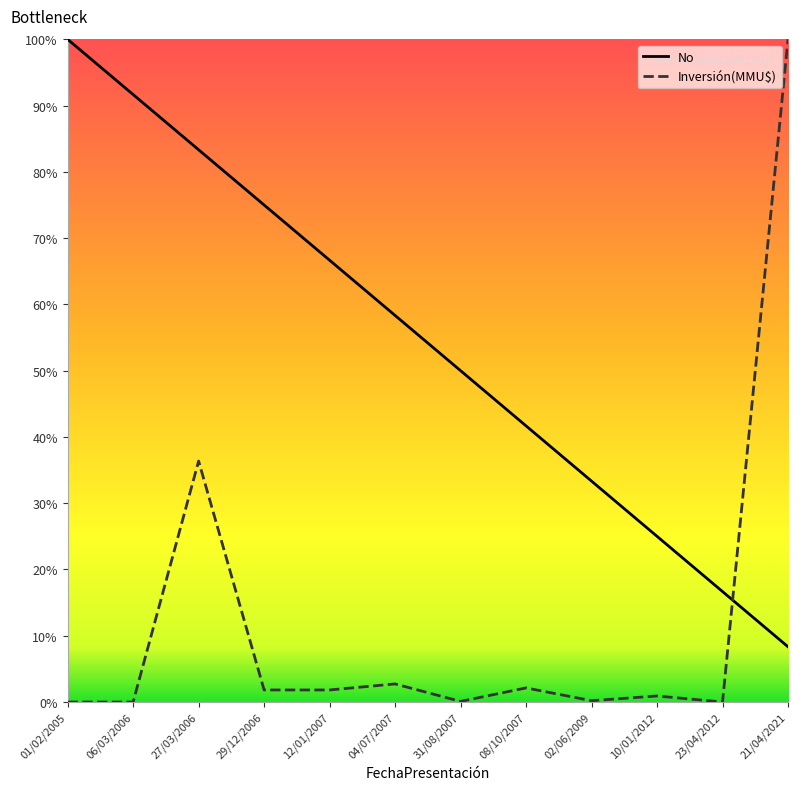

True or false: No has more than 1 interior local peaks.

False